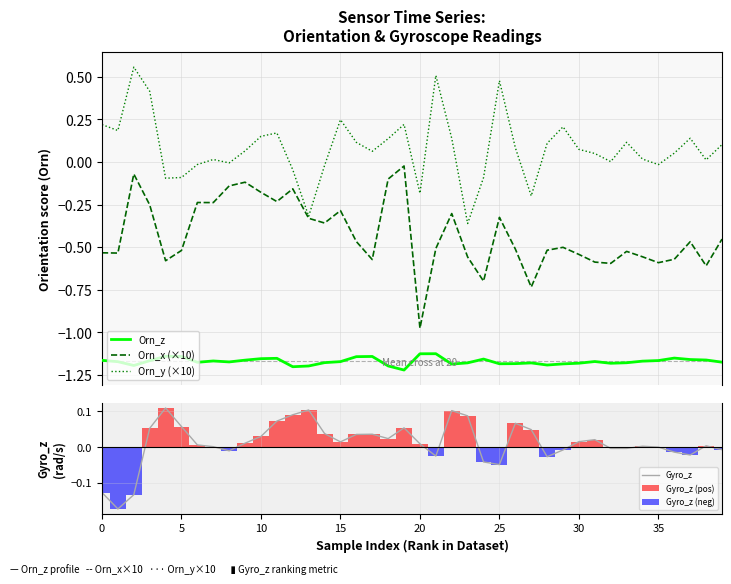

True or false: Orn_x (×10) and Orn_z intersect in this chart.

False